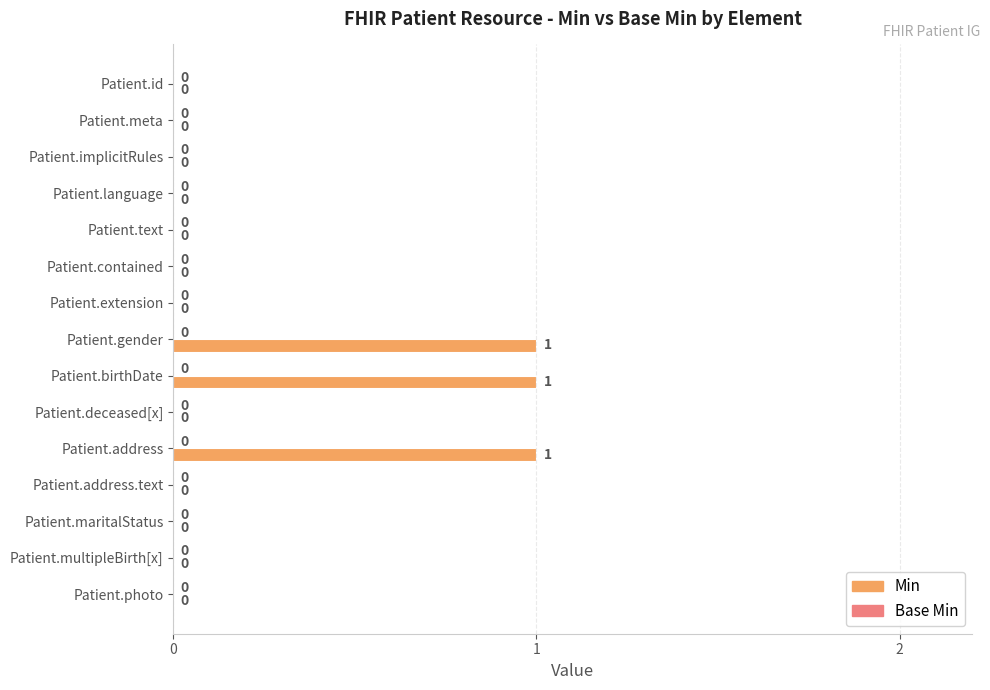

The chart shows a value of 0 at Patient.id. True or false?

True